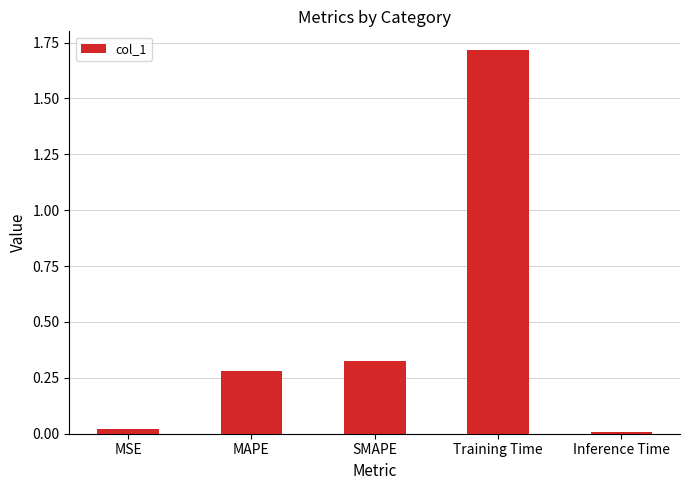

What is the sum of all values?

2.3